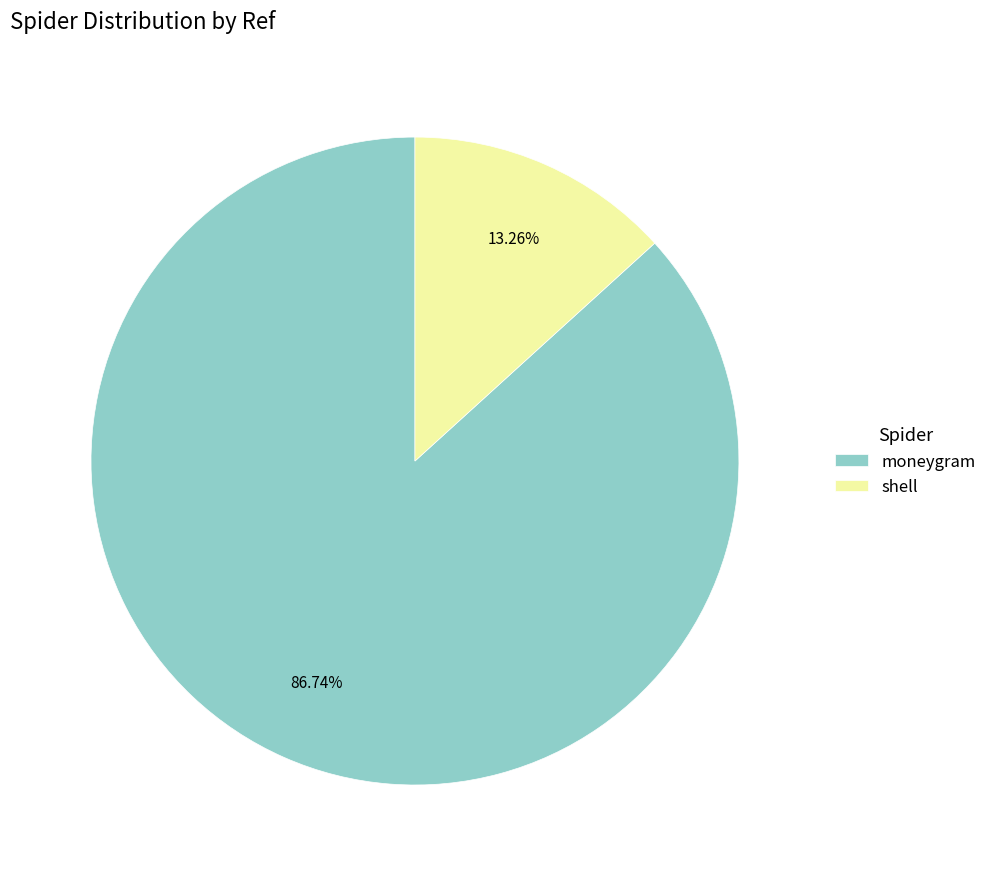

Which category has the biggest portion of the pie?

moneygram